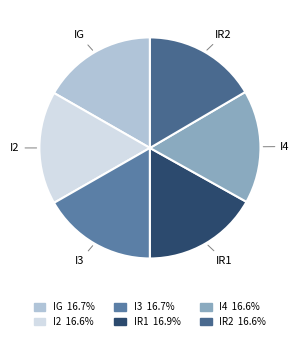

Do I2 and I4 together represent more than half of the pie?

No